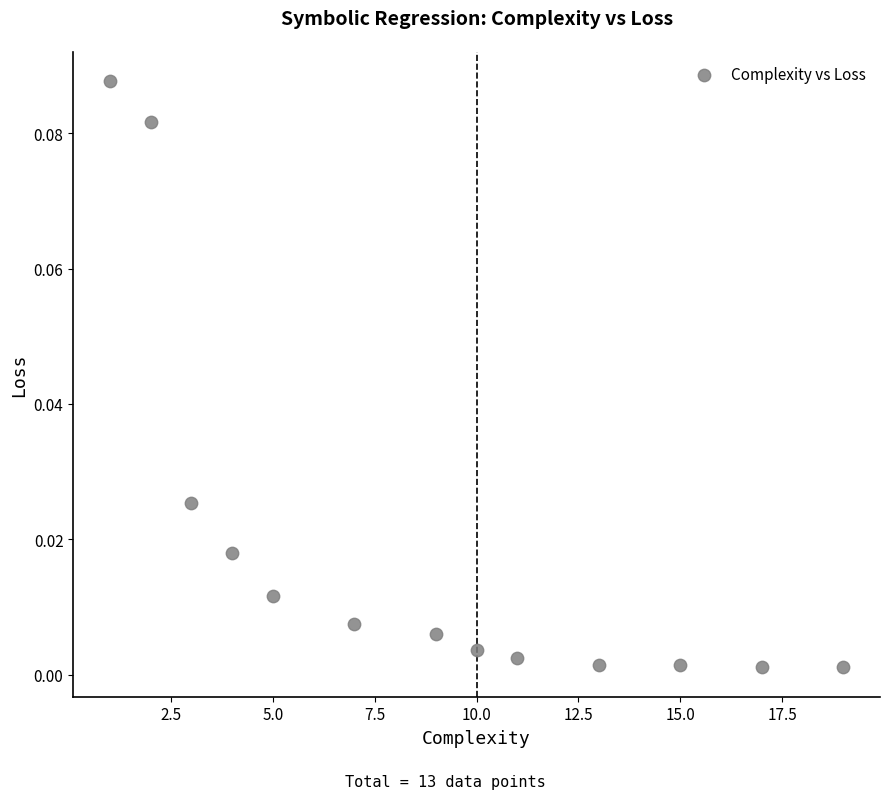

What is the range of X values (max minus min)?

18.0